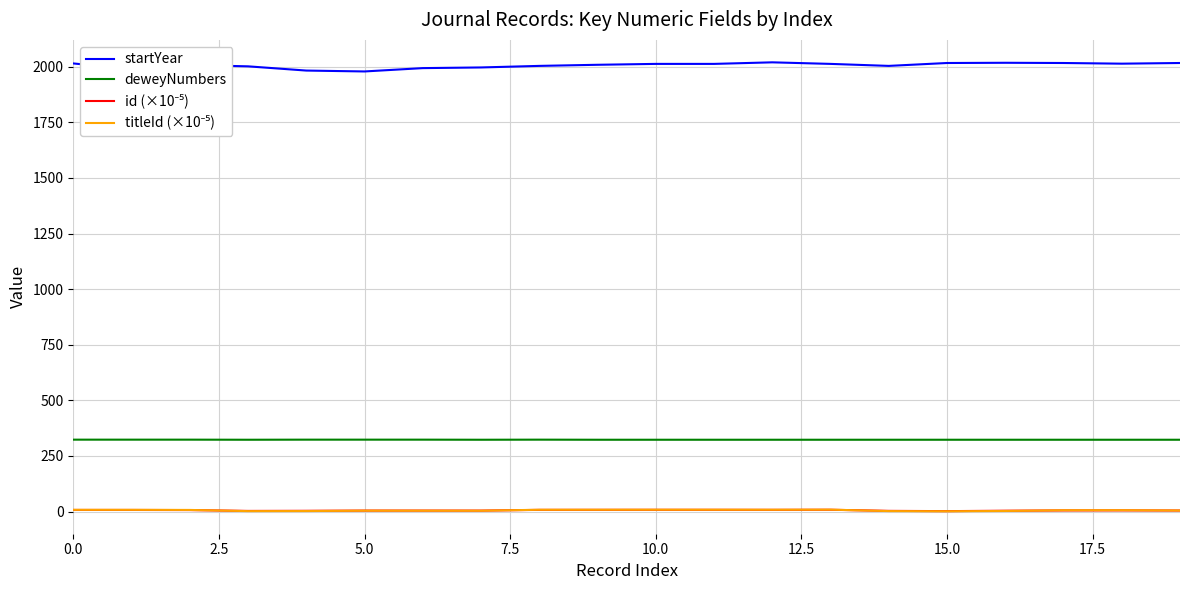

True or false: deweyNumbers and startYear cross at least once.

False